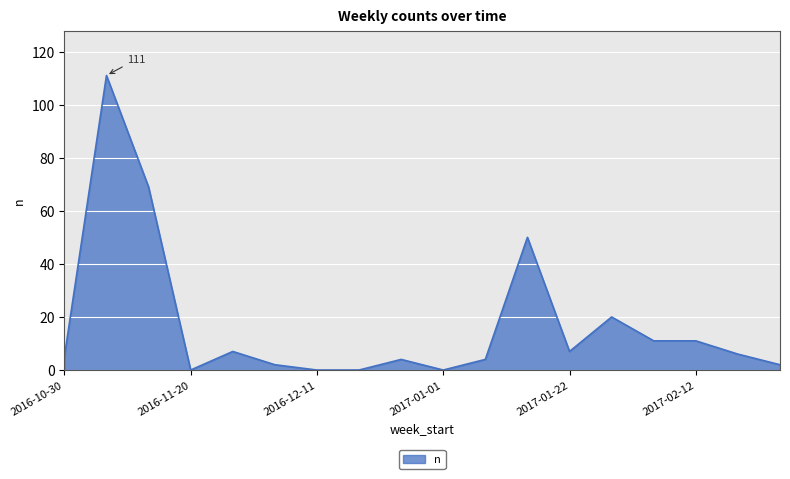

Count the number of data series in this chart.

1